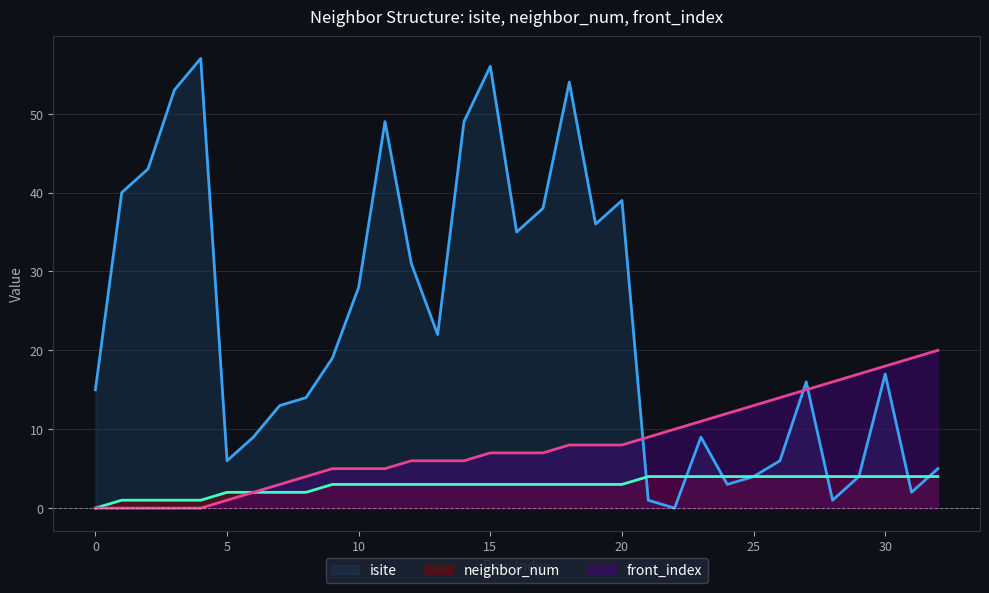

Rank the series by their maximum value, from highest to lowest.

isite, front_index, neighbor_num